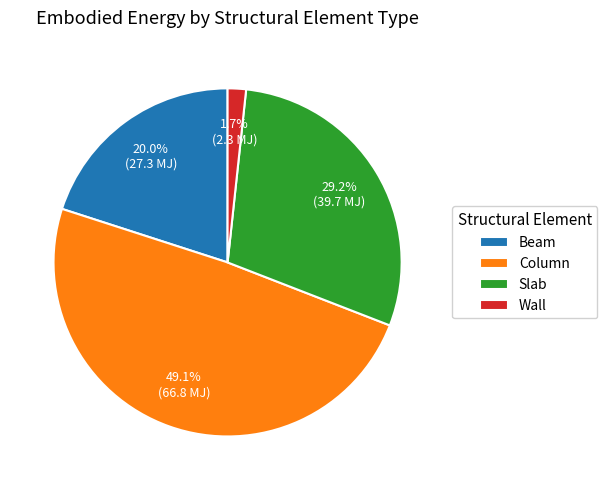

Which category has the biggest portion of the pie?

Column